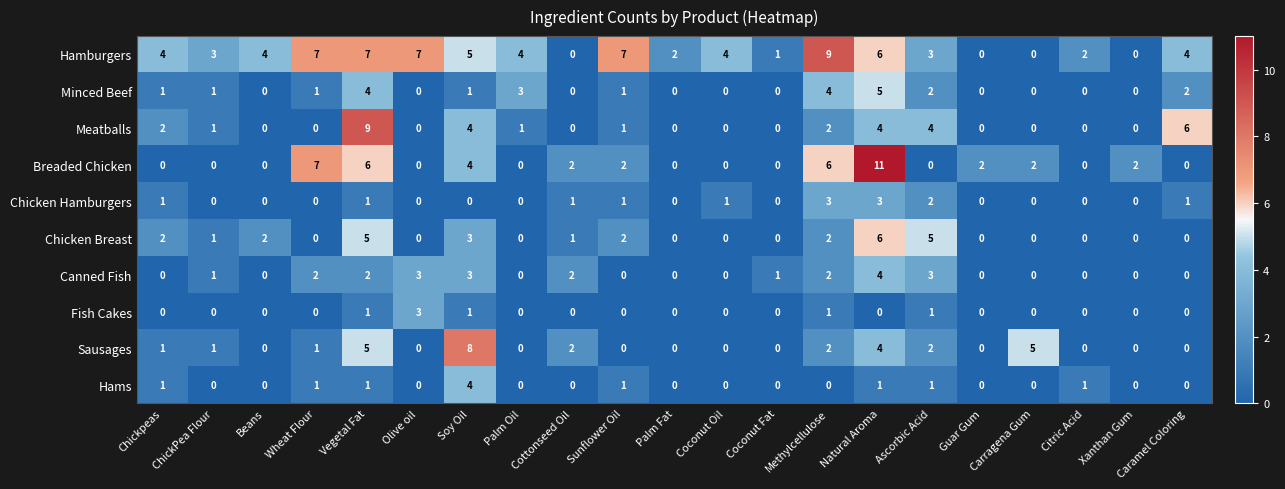

What is the total value across all series at Palm Oil?

8